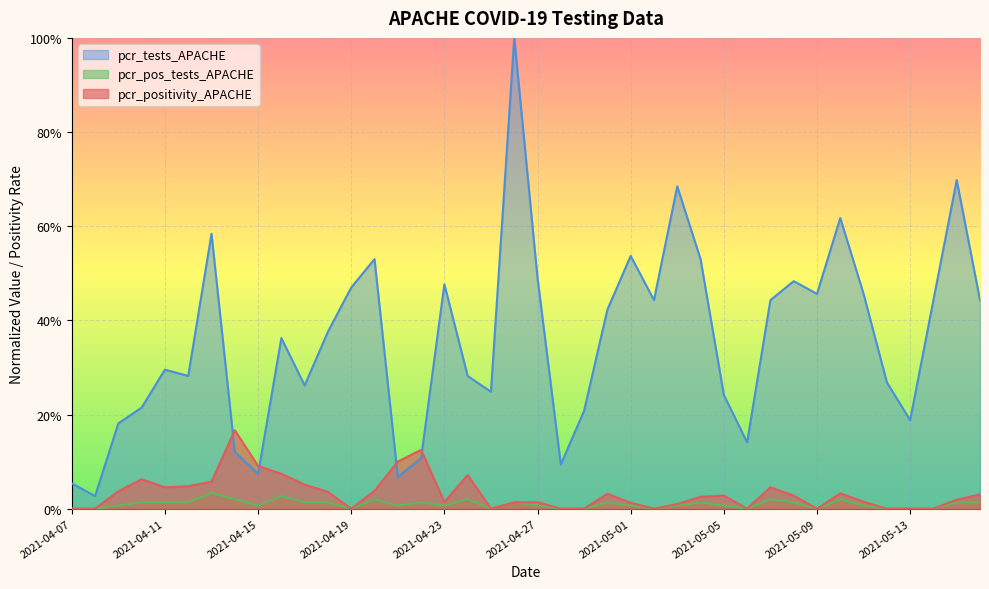

How many lines are shown in the chart?

3